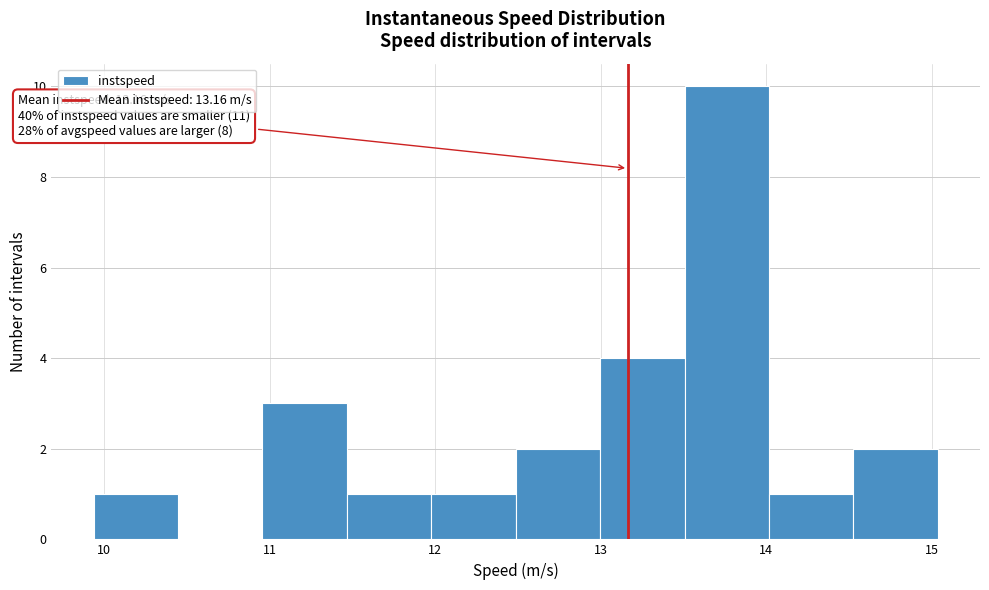

Over which range of the x-axis is the bar tallest?

13.5 to 14.0